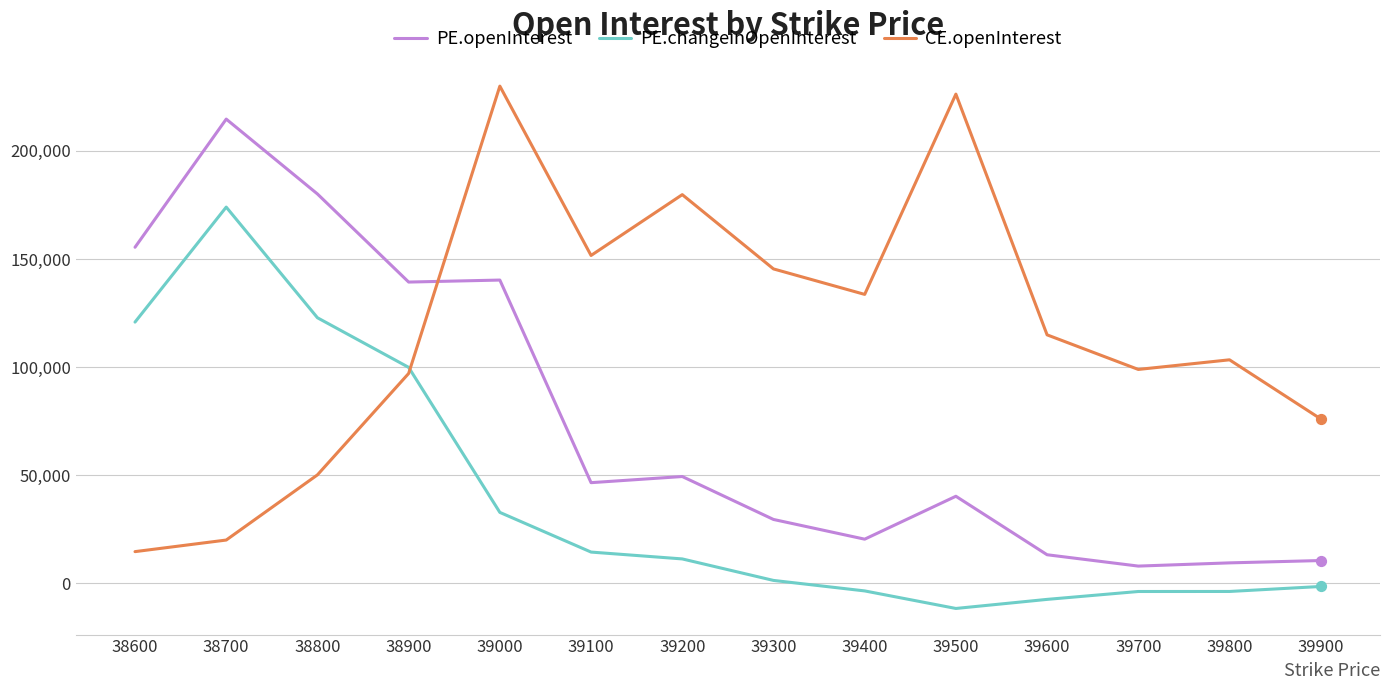

Between 38700 and 39300, which series saw the biggest shift?

PE.openInterest